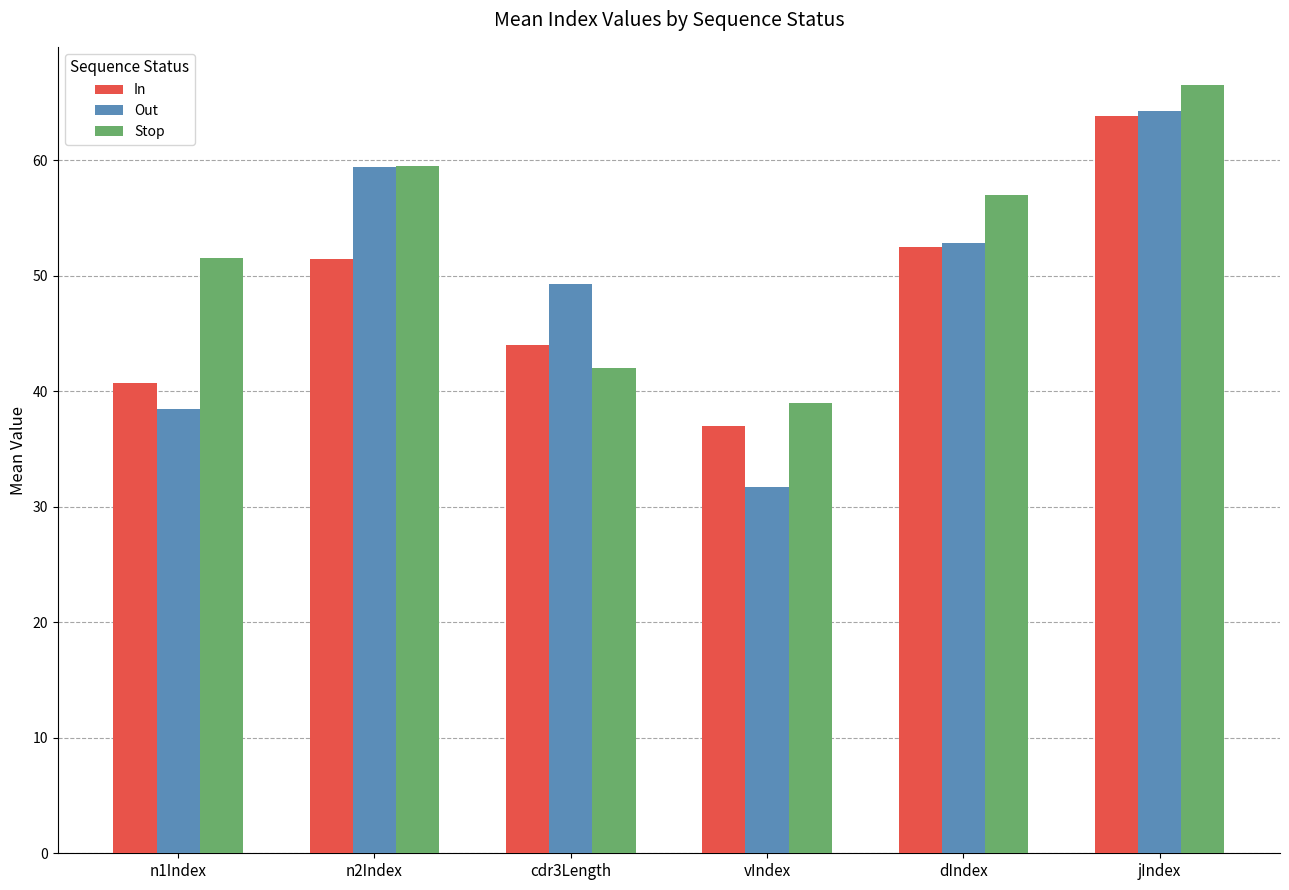

What are all the series names shown in the legend?

In, Out, Stop